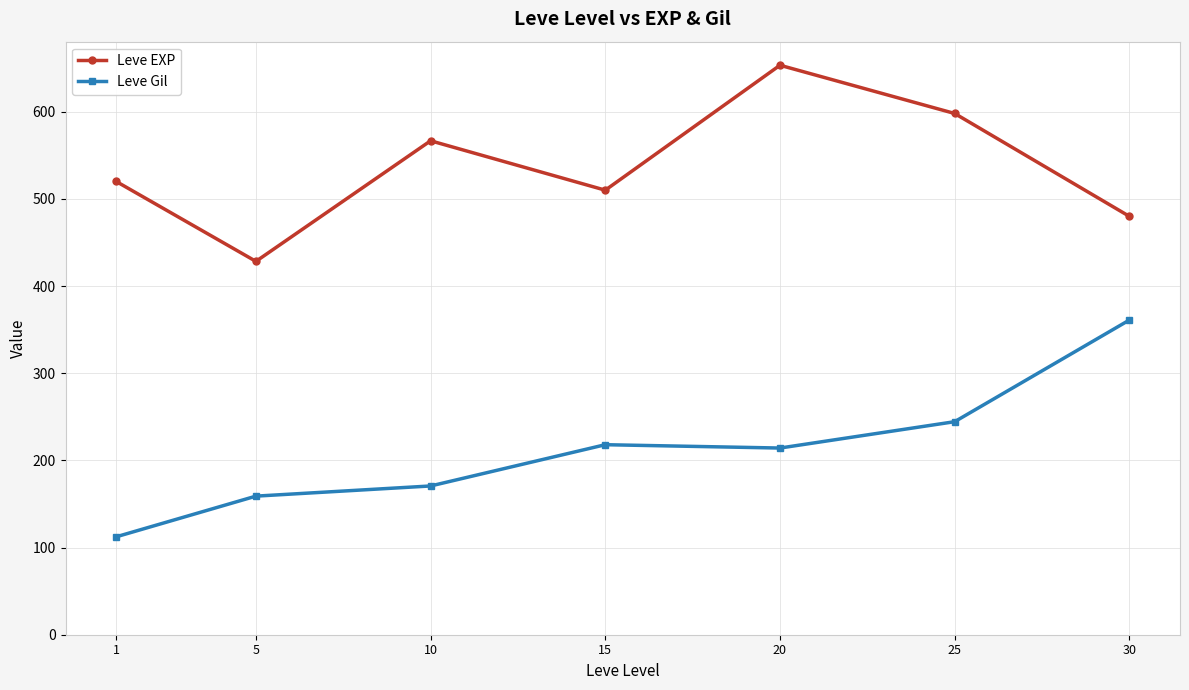

Which series has the widest spread of values?

Leve Gil